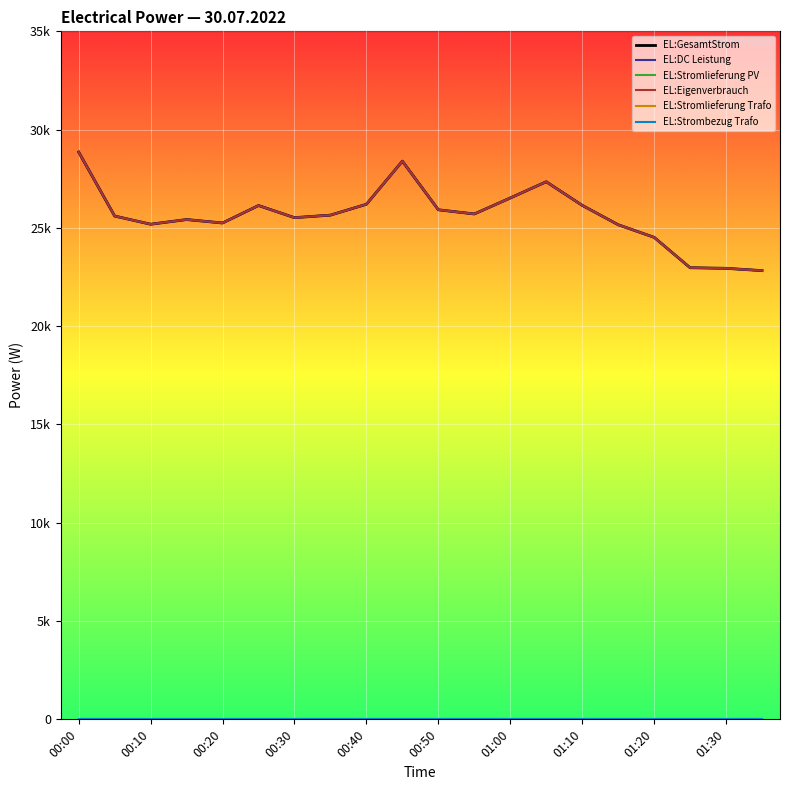

Reading left to right, list all the values displayed in this chart.

EL:GesamtStrom: 28857	25604	25187	25425	25250	26138	25522	25650	26202	28395	25922	25709	26522	27347	26148	25162	24521	22974	22944	22827
EL:DC Leistung: 28857	25604	25187	25425	25250	26138	25522	25650	26202	28395	25922	25709	26522	27347	26148	25162	24521	22974	22944	22827
EL:Stromlieferung PV: 0	0	0	0	0	0	0	0	0	0	0	0	0	0	0	0	0	0	0	0
EL:Eigenverbrauch: 28857	25604	25187	25425	25250	26138	25522	25650	26202	28395	25922	25709	26522	27347	26148	25162	24521	22974	22944	22827
EL:Stromlieferung Trafo: 0	0	0	0	0	0	0	0	0	0	0	0	0	0	0	0	0	0	0	0
EL:Strombezug Trafo: 0	0	0	0	0	0	0	0	0	0	0	0	0	0	0	0	0	0	0	0